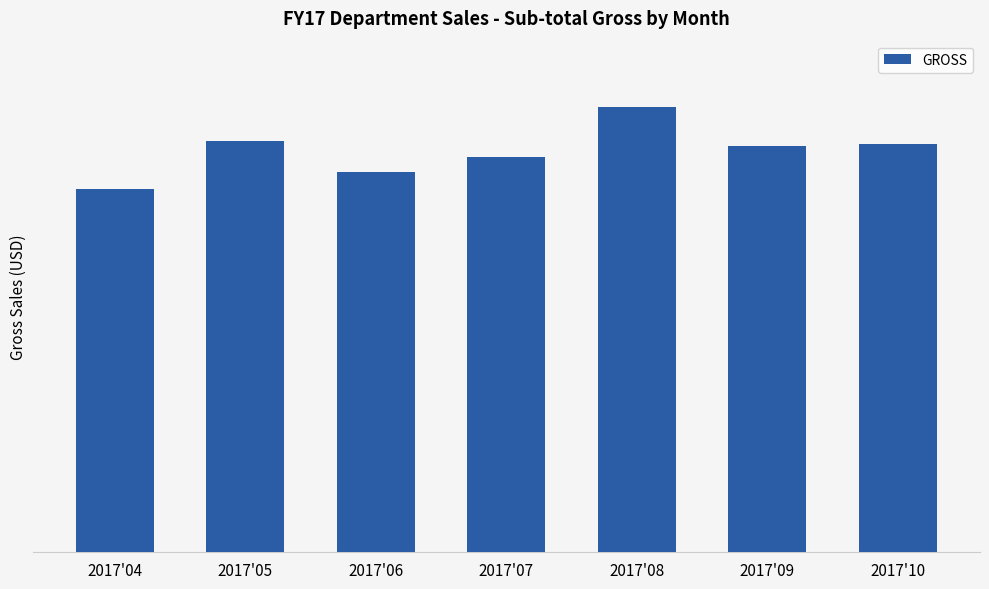

Are the bars horizontal?

No